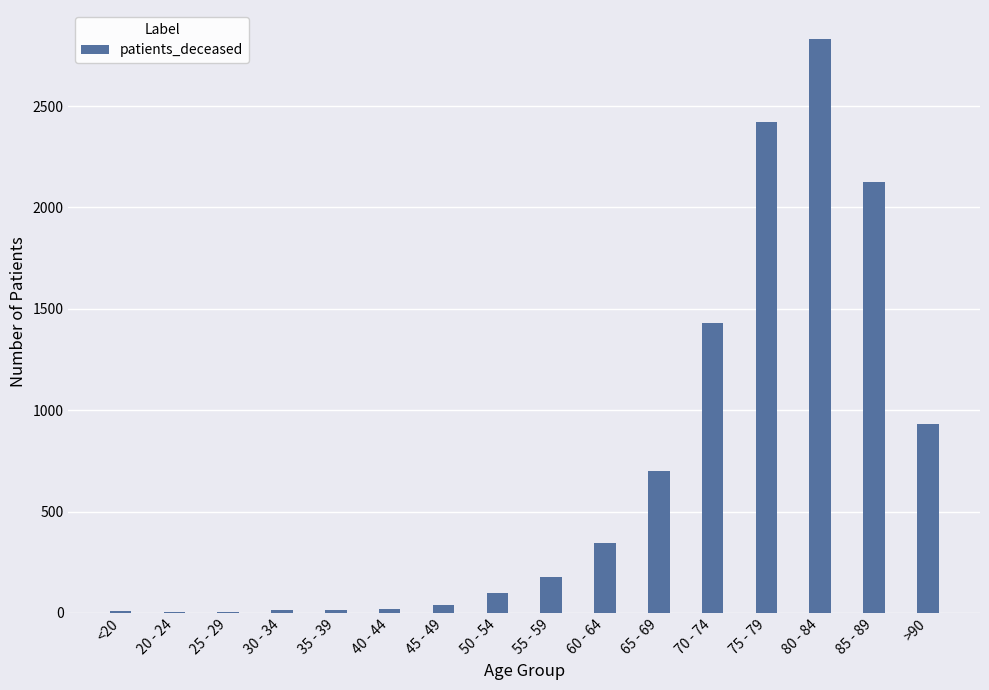

What is the maximum value shown in the chart?

2832